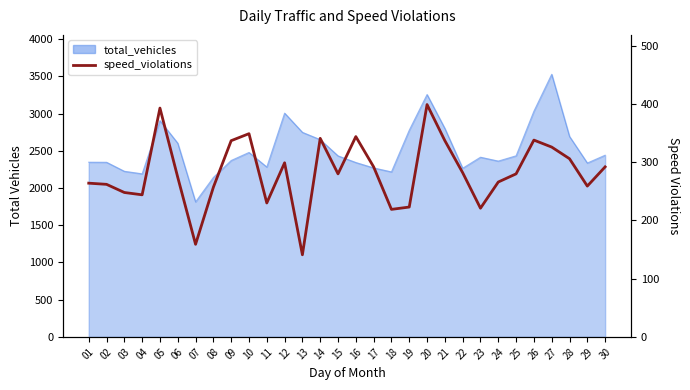

What is the approximate value at 02?

262